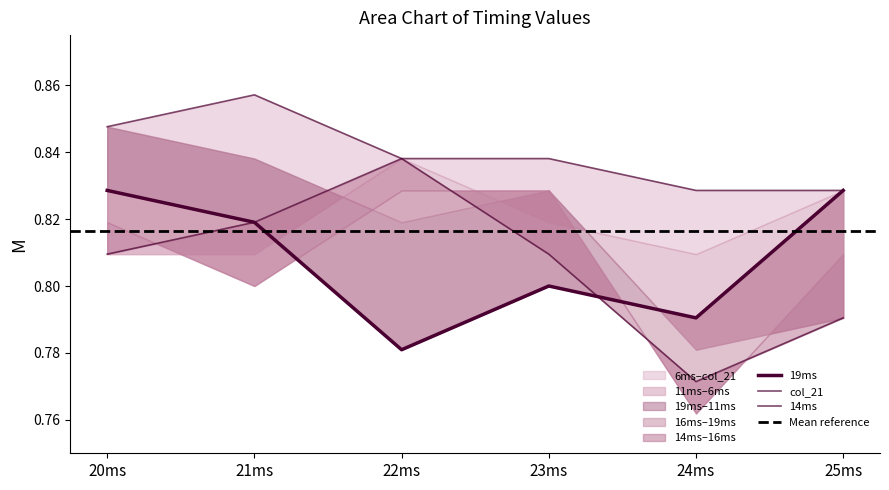

True or false: col_21 has a value of 1.1 at 25ms.

False